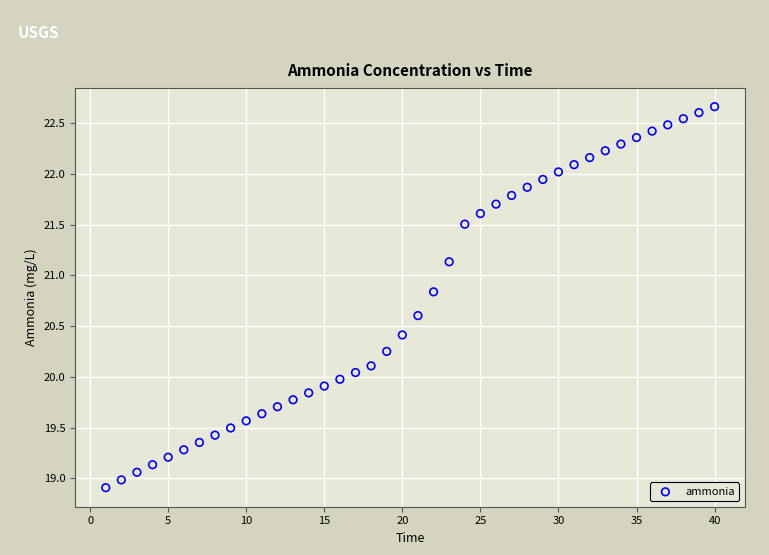

What is the range of Y values (max minus min)?

3.8